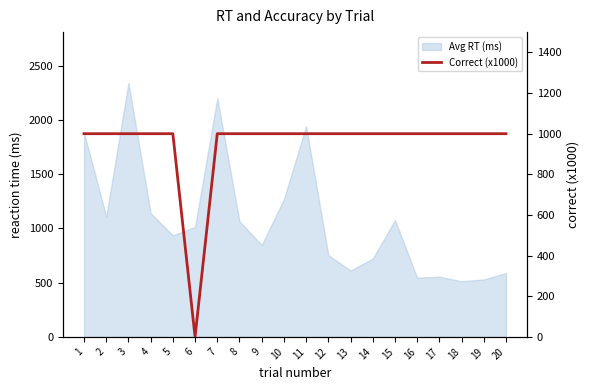

Does the chart display data point markers on the line(s)?

No